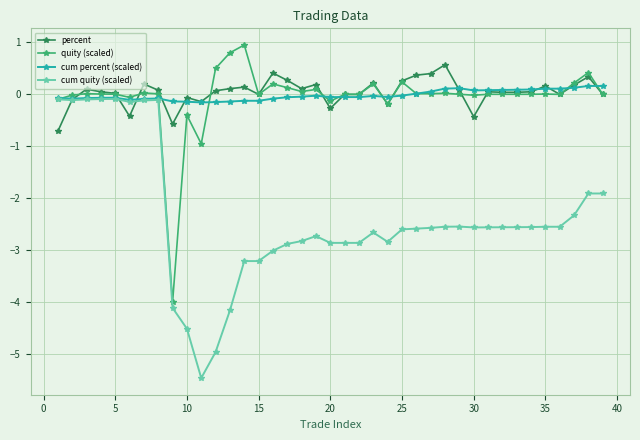

Which series has the widest spread of values?

cum quity (scaled)